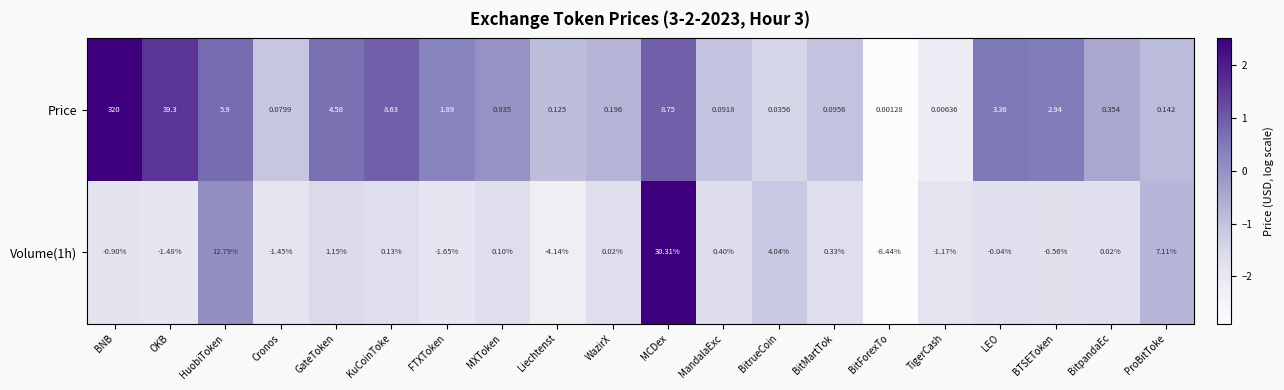

Which category has the lowest value in the Price series?

BitForexTo